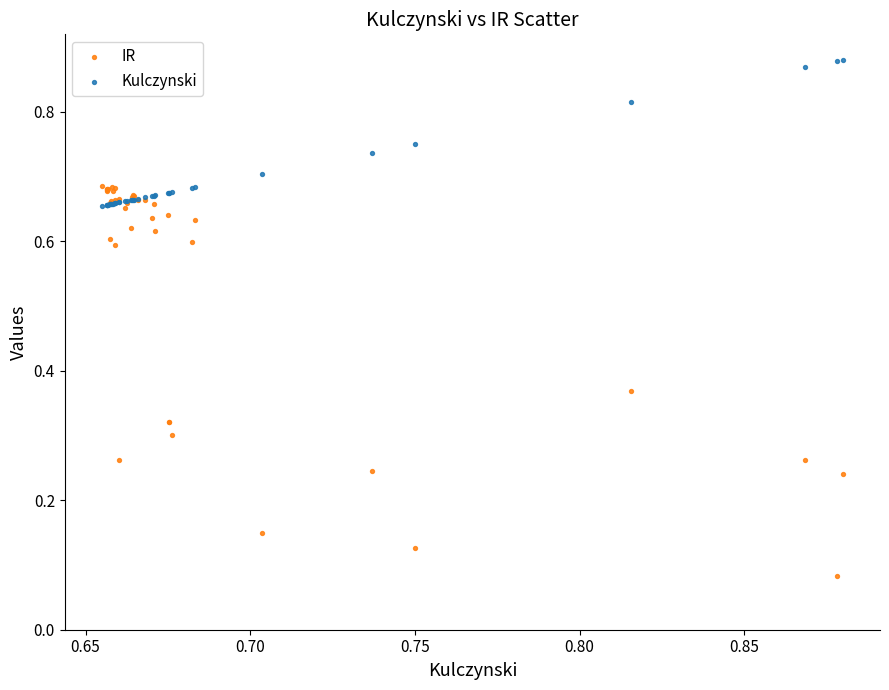

Which series reaches the minimum Y coordinate?

IR